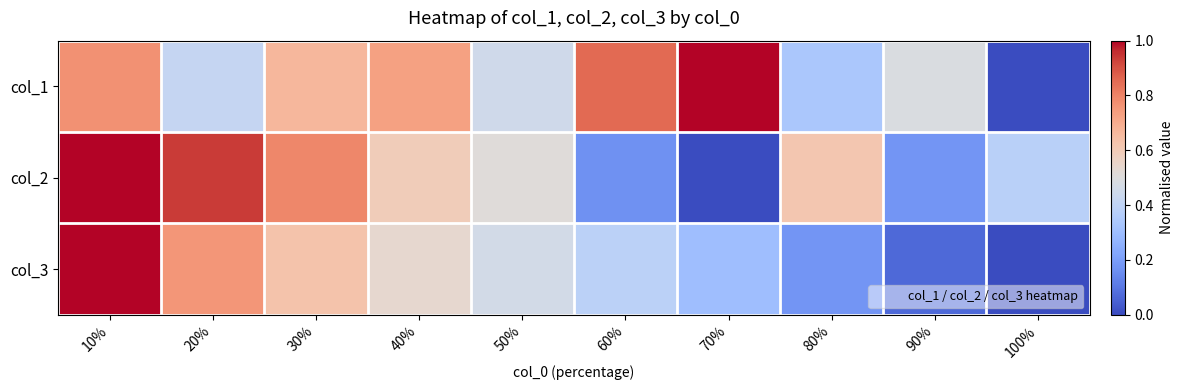

Reading left to right, transcribe all the data shown in this chart.

col_1: 10%=0.8	20%=0.4	30%=0.7	40%=0.7	50%=0.5	60%=0.9	70%=1.0	80%=0.3	90%=0.5	100%=0.0
col_2: 10%=1.0	20%=0.9	30%=0.8	40%=0.6	50%=0.5	60%=0.2	70%=0.0	80%=0.6	90%=0.2	100%=0.4
col_3: 10%=1.0	20%=0.8	30%=0.6	40%=0.5	50%=0.5	60%=0.4	70%=0.3	80%=0.2	90%=0.1	100%=0.0